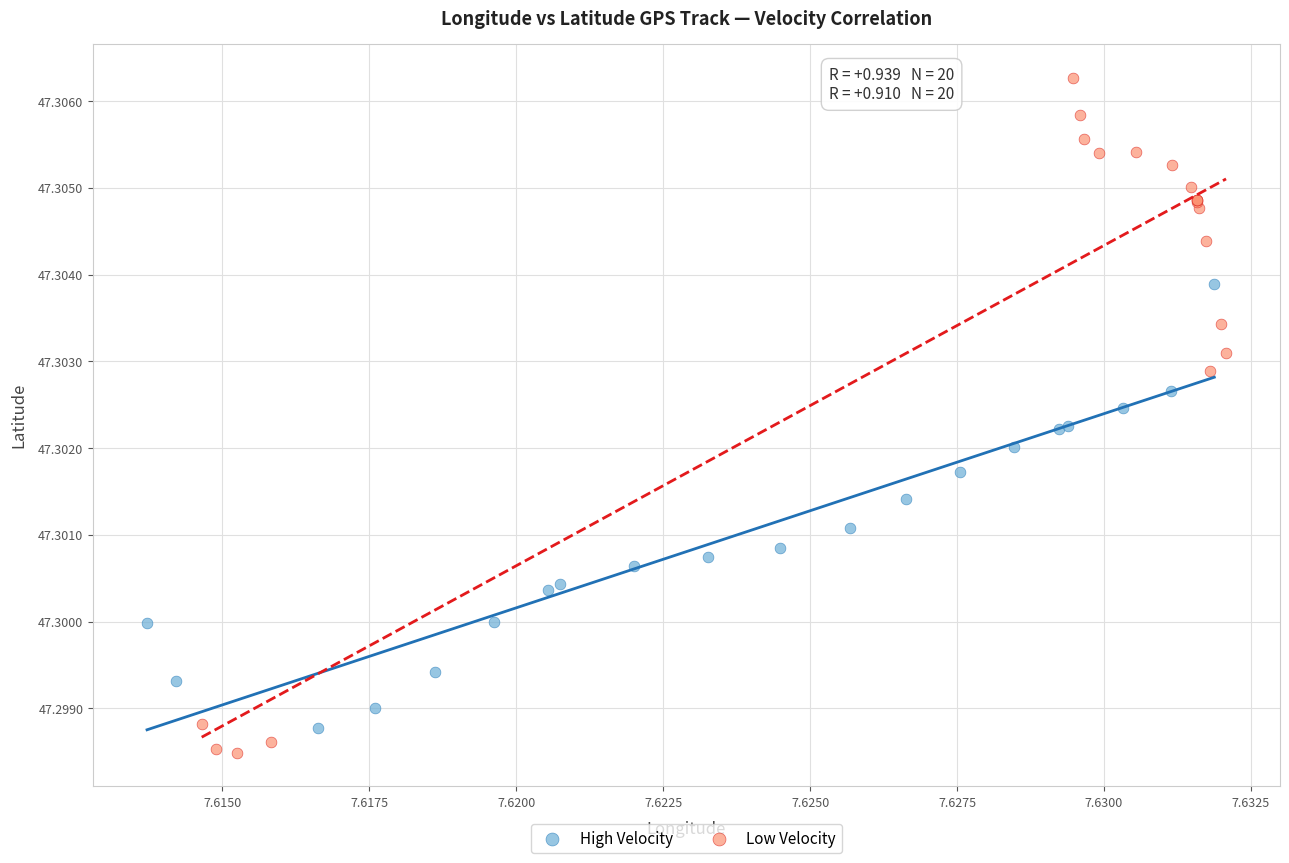

What are all the series names shown in the legend?

High Velocity, Low Velocity